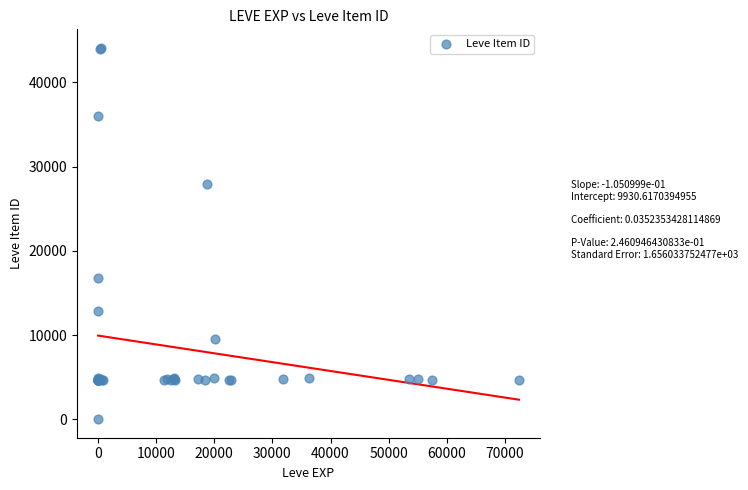

What Y value in the scatter plot is closest to 22050?

16734